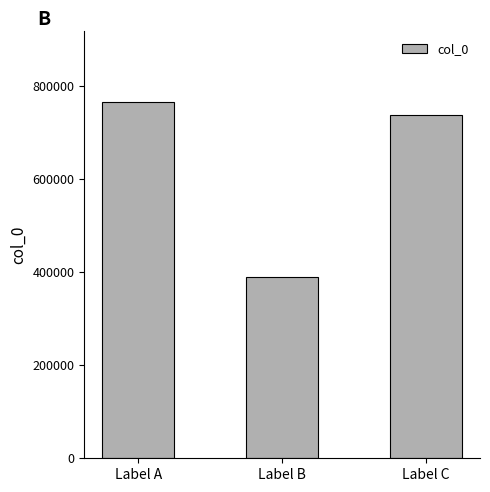

True or false: the data shows 764939 at Label A.

True